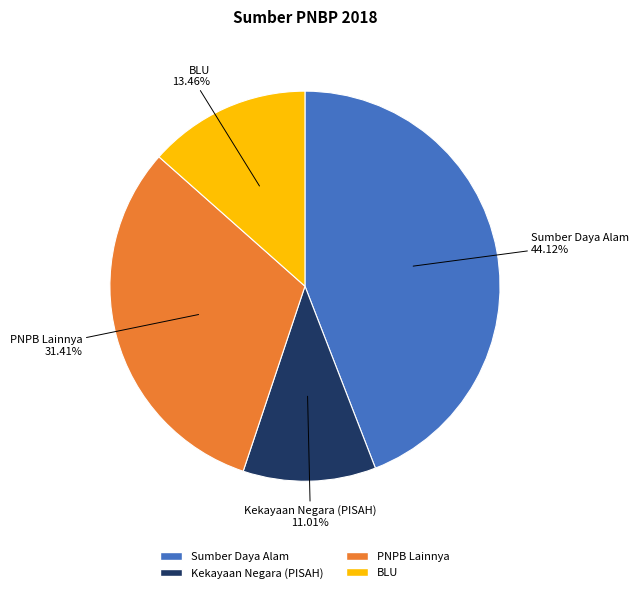

To the nearest percent, what portion does PNPB Lainnya represent?

31%